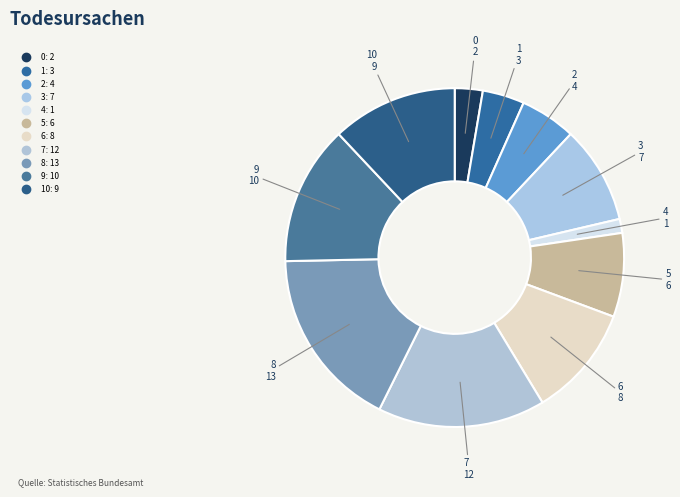

How many segments does this pie chart have?

11